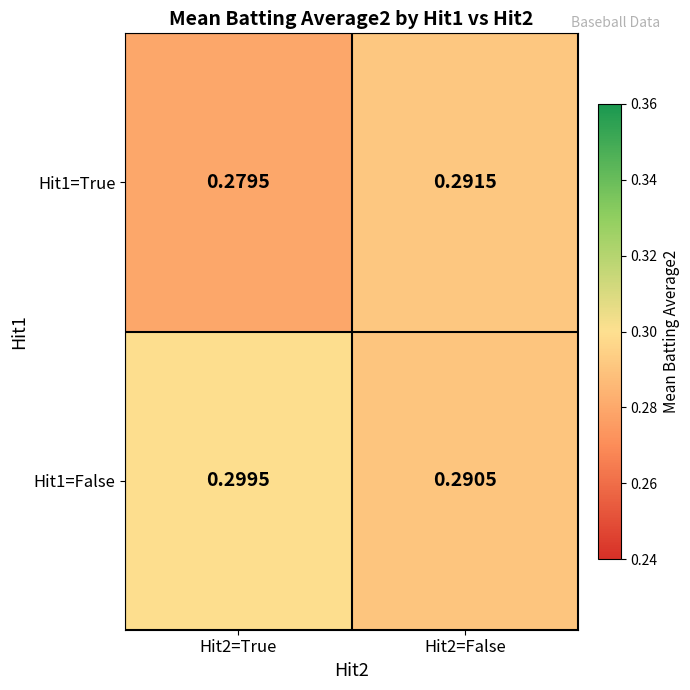

Rank the series by their maximum value, from highest to lowest.

Hit1=False, Hit1=True